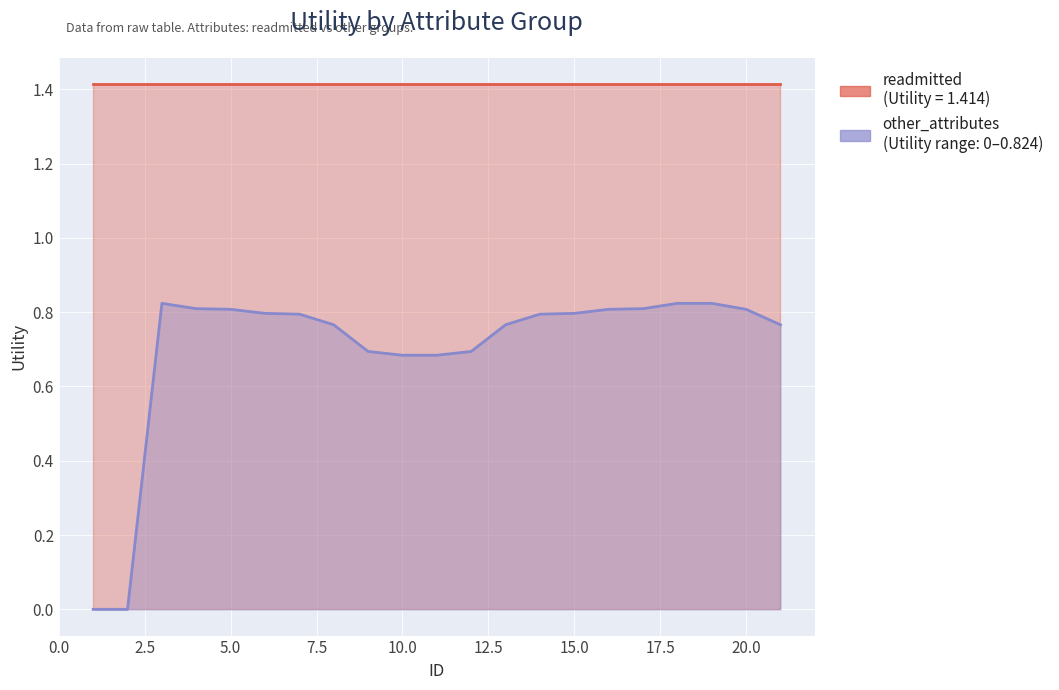

List the labels in order of value, largest first.

3, 18, 19, 4, 17, 5, 16, 20, 6, 15, 7, 14, 8, 13, 21, 9, 12, 10, 11, 1, 2